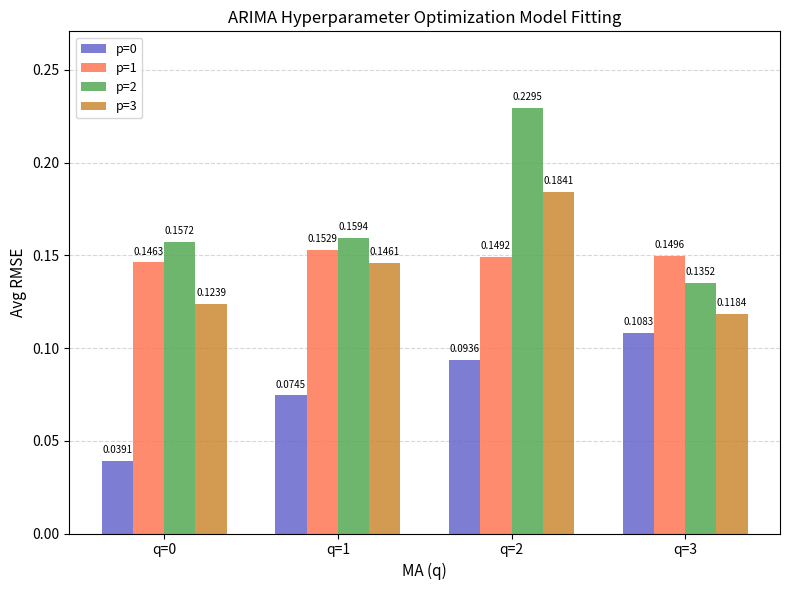

Which series has the largest range (max minus min)?

p=2